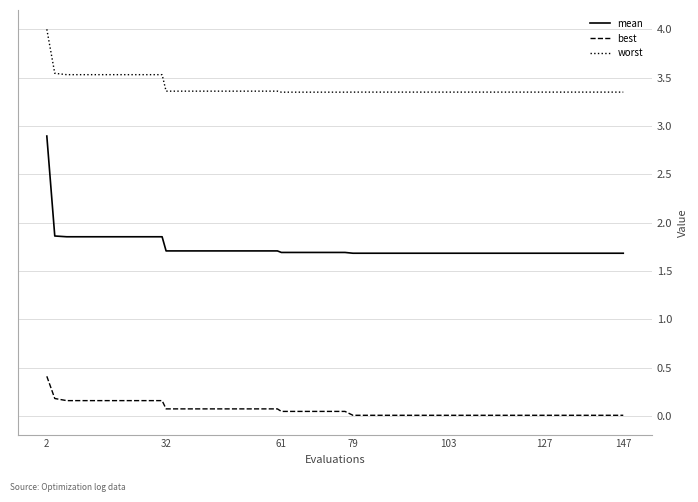

Which series has the widest spread of values?

mean